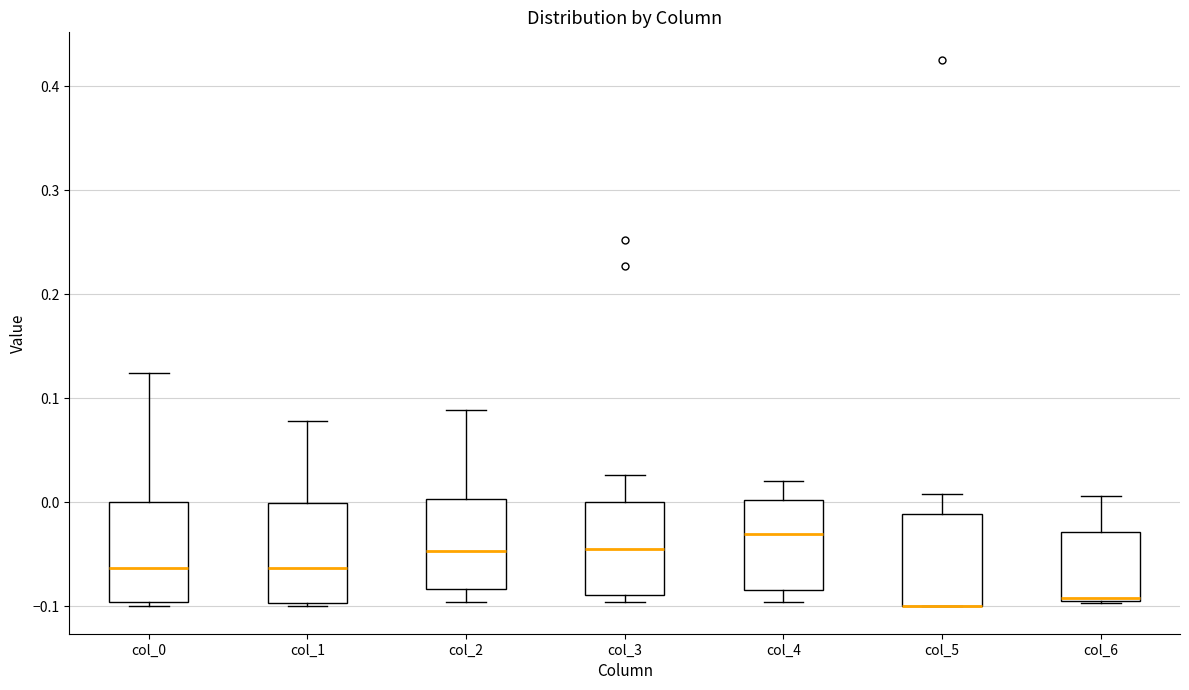

Reading left to right, read every box against the y-axis: the position of its median line, the range the box covers, and the ends of its whiskers. The values are not printed on the chart, so give them approximately, as read against the axis.

col_0: median -0.06, box -0.10 to 0.00, whiskers -0.10 (just below the box's lower edge) to 0.12
col_1: median -0.06, box -0.10 to 0.00, whiskers -0.10 (just below the box's lower edge) to 0.08
col_2: median -0.05, box -0.08 to 0.00, whiskers -0.10 to 0.09
col_3: median -0.04, box -0.09 to 0.00, whiskers -0.10 to 0.03
col_4: median -0.03, box -0.08 to 0.00, whiskers -0.10 to 0.02
col_5: median -0.10 (drawn on the box's lower edge), box -0.10 to -0.01, whiskers -0.10 to 0.01
col_6: median -0.09, box -0.09 to -0.03, whiskers -0.10 to 0.01